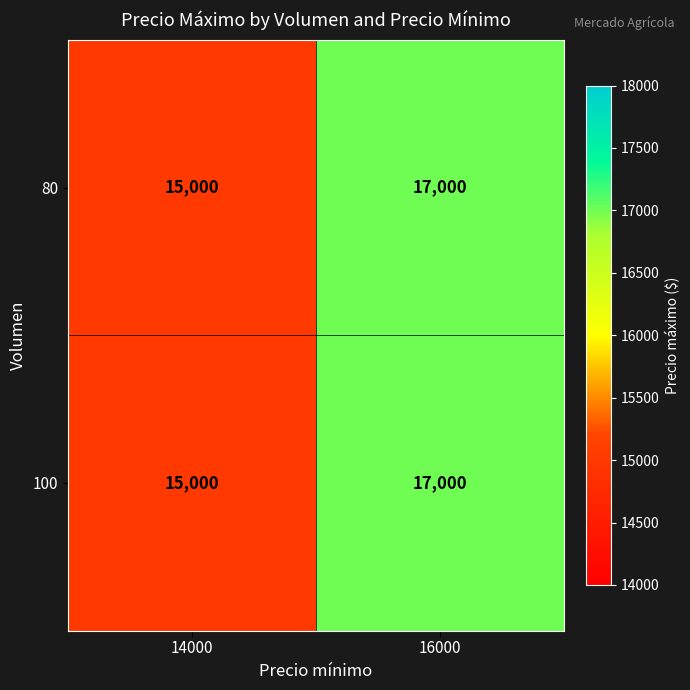

Count the number of categories in the chart.

2